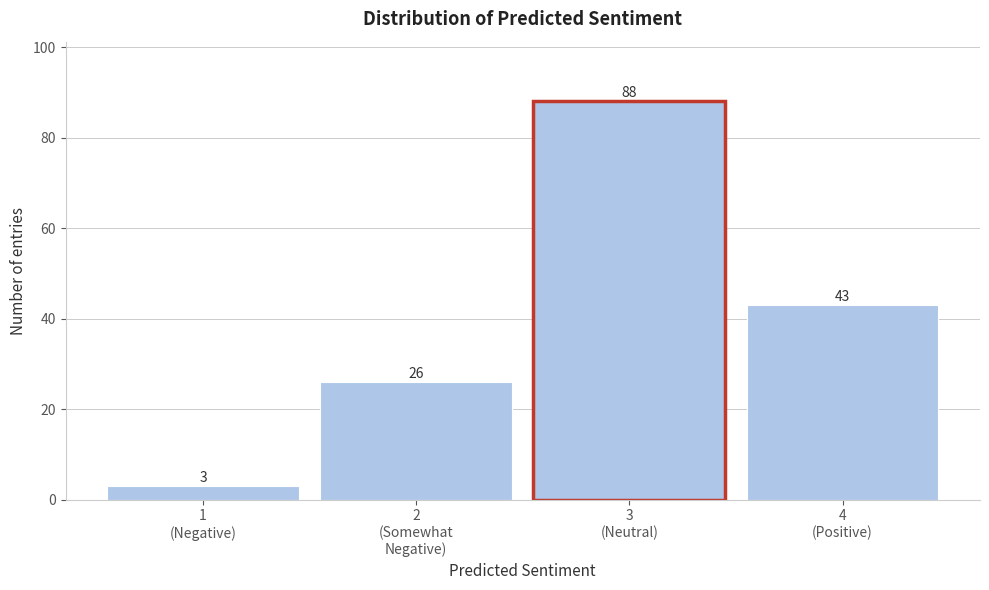

Reading left to right, list all the values displayed in this chart.

3	26	88	43